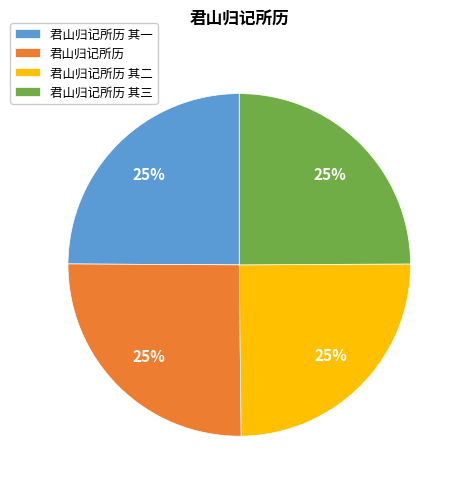

True or false: 君山归记所历 accounts for 25% of the total.

True